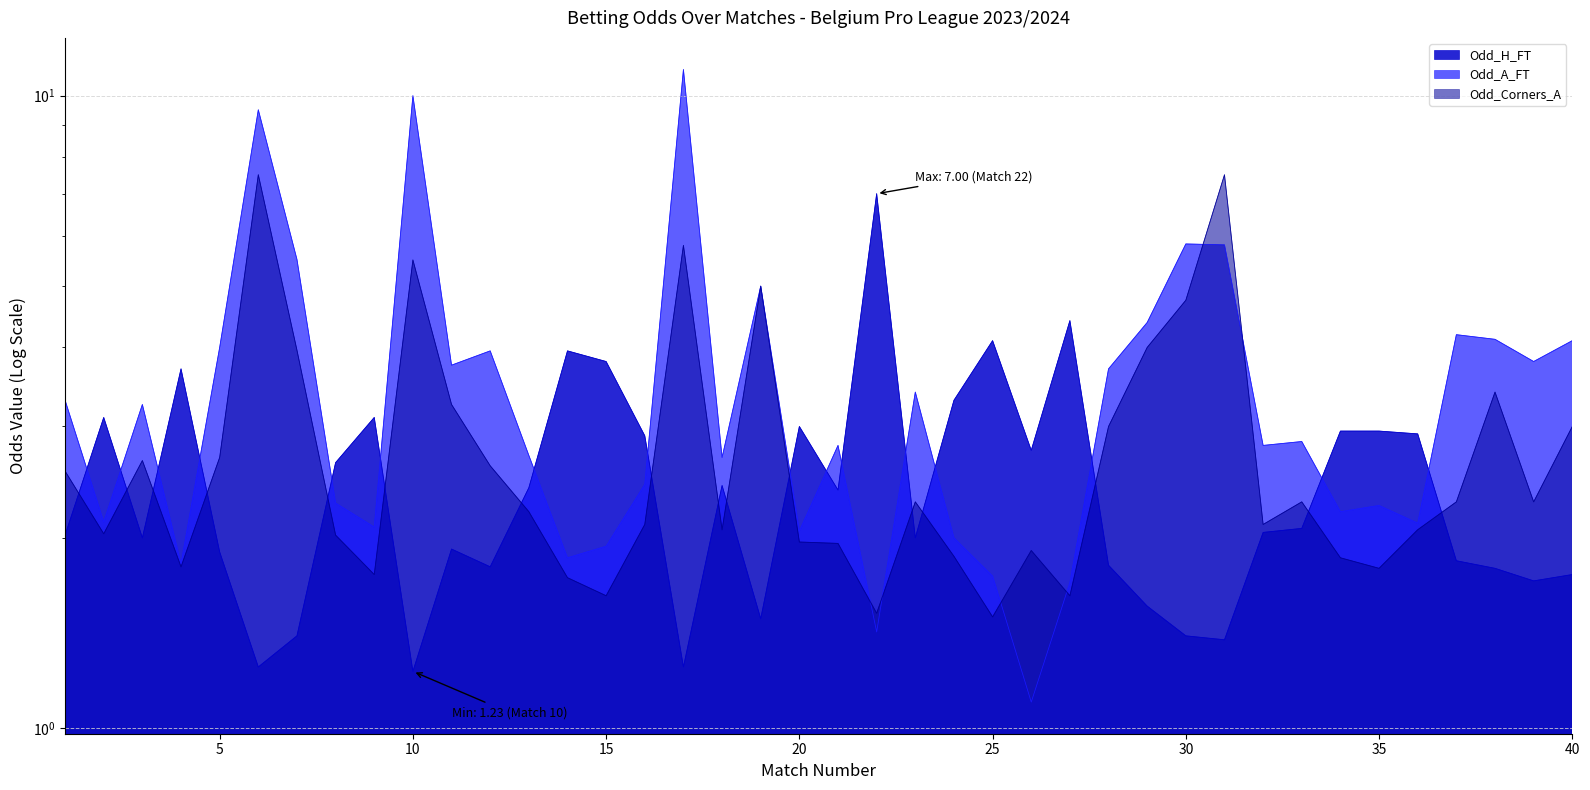

What is the difference between the second highest and second lowest values in the Odd_Corners_A series?

6.0